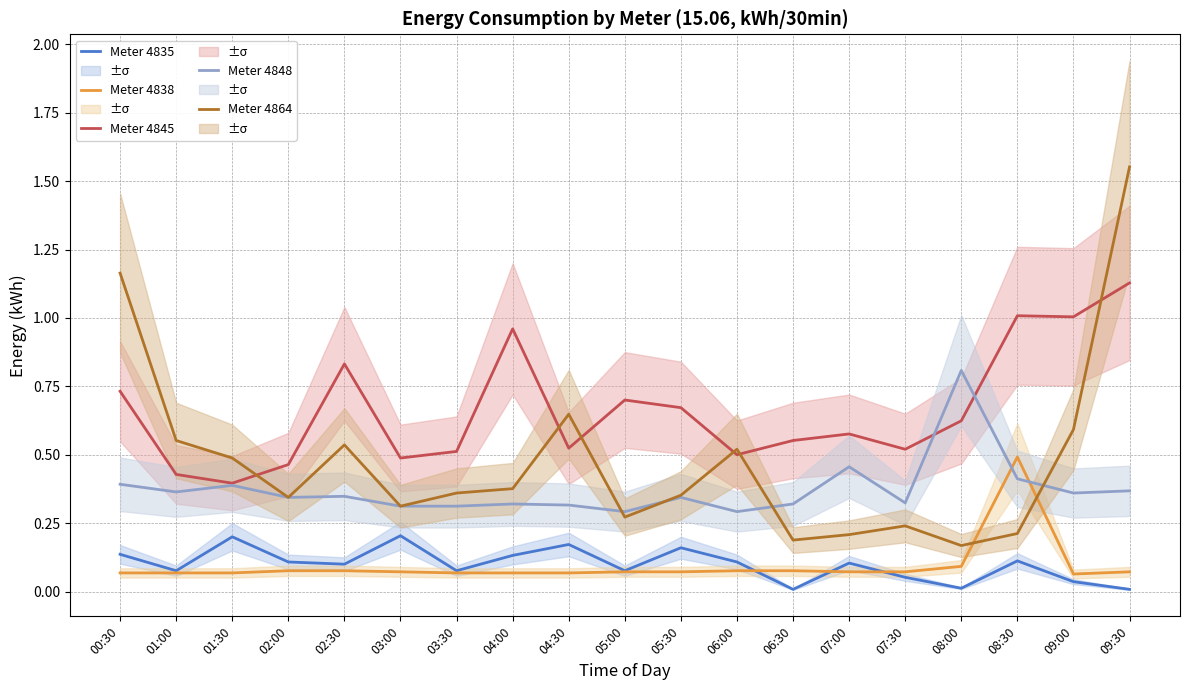

What is the total value across all series at 04:00?

1.9